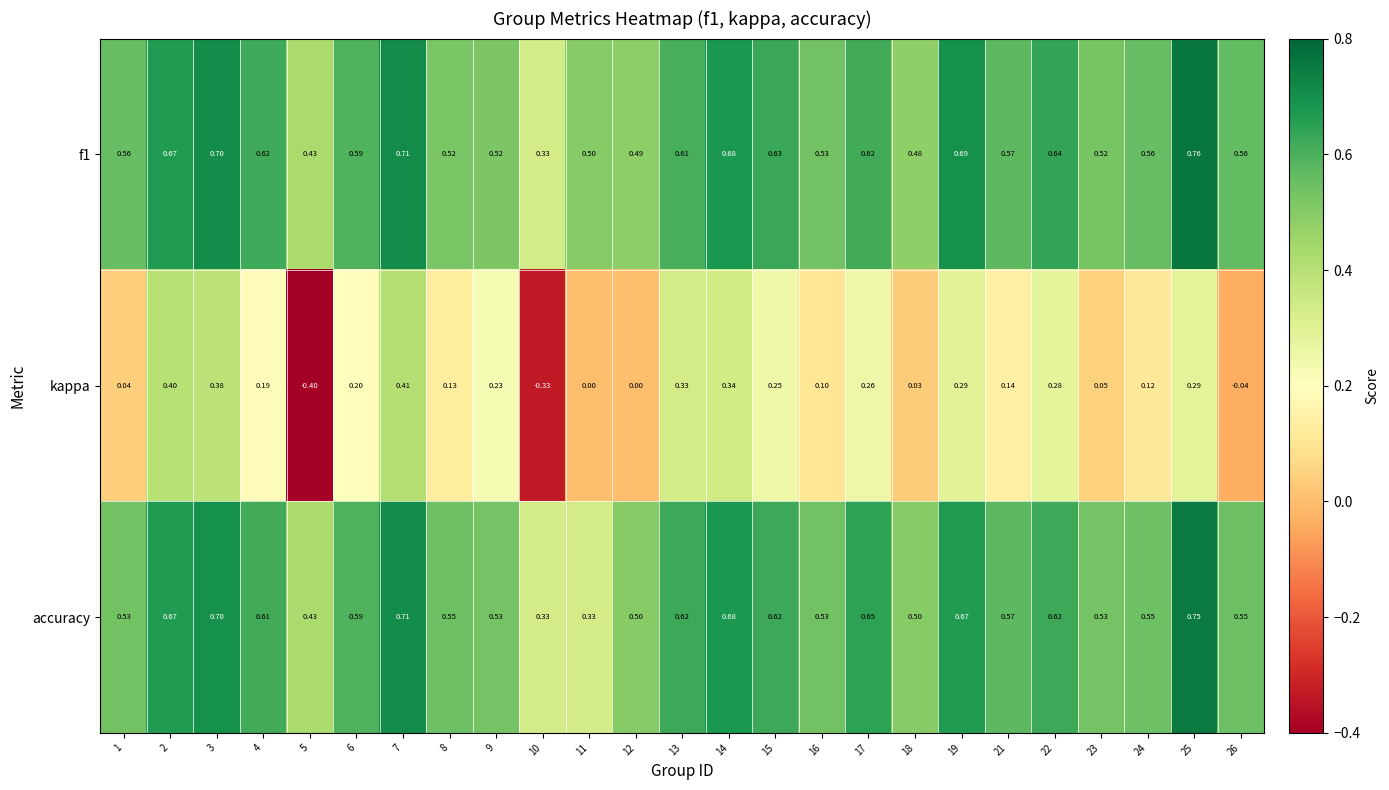

Is the value of f1 at 19 greater than the value of accuracy at 5?

Yes